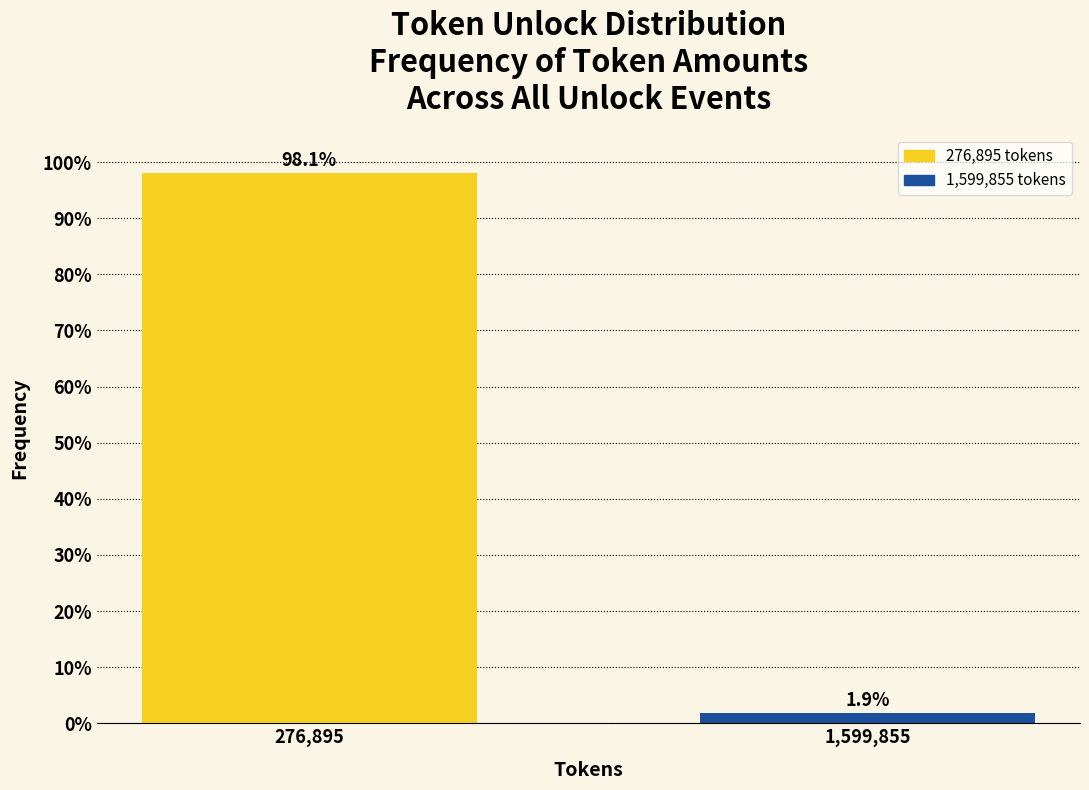

Reading left to right, extract all data points from this chart.

276,895=98.1	1,599,855=1.9